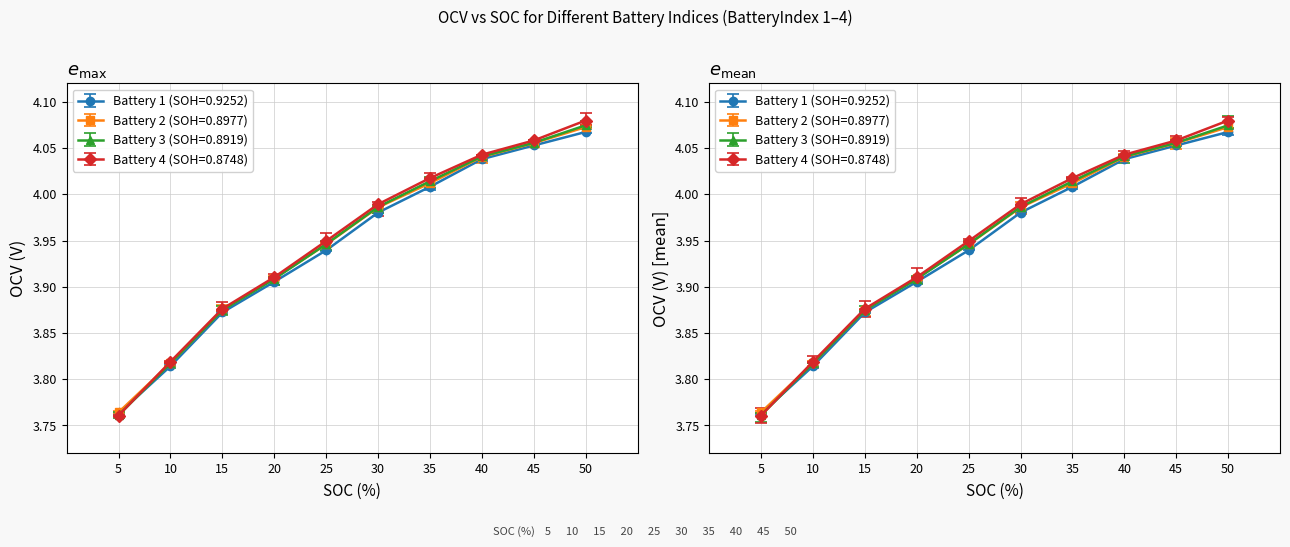

At which category is the sum across all series the highest?

50